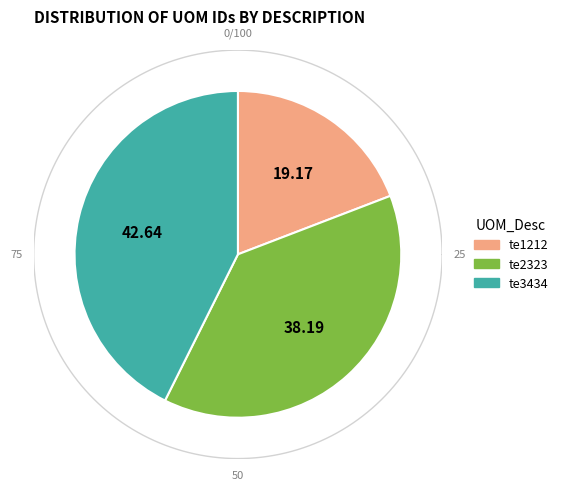

To the nearest percent, what is the combined percentage of te2323 and te3434?

81%